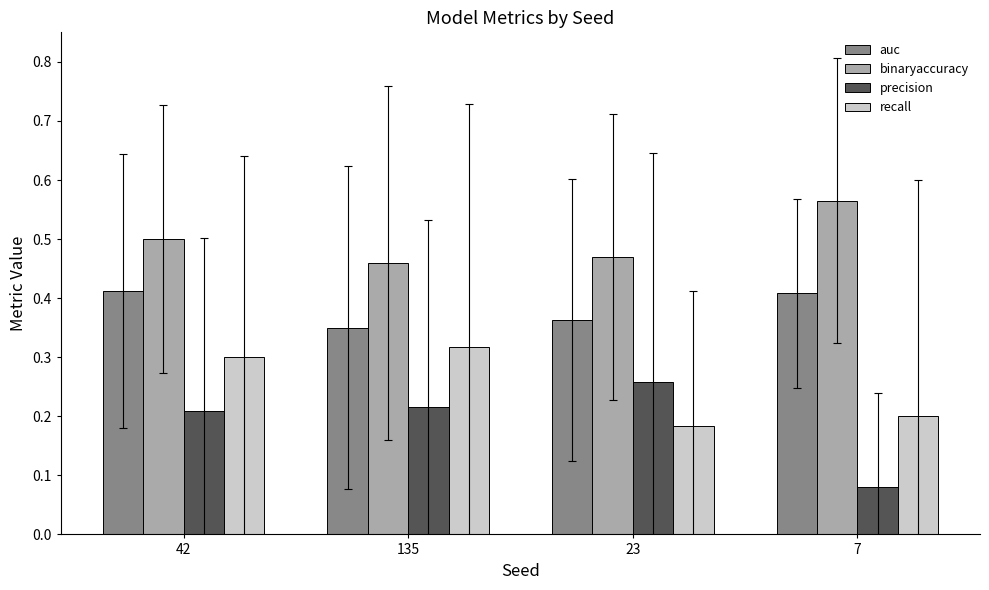

What is the label of the 4th bar from the right?

42